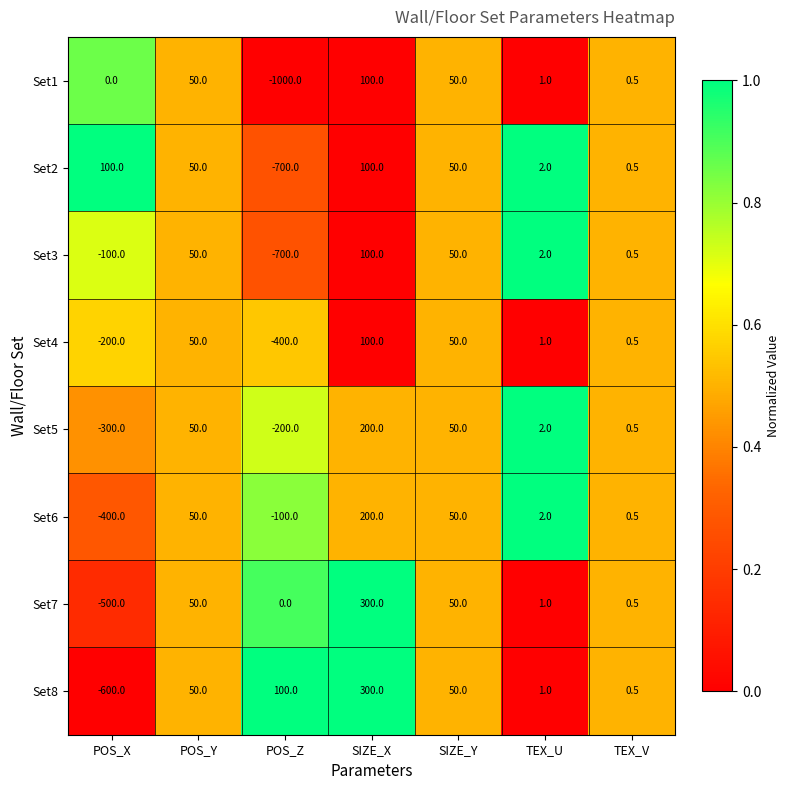

Is it true that Set3 equals 0.5 at TEX_V?

True